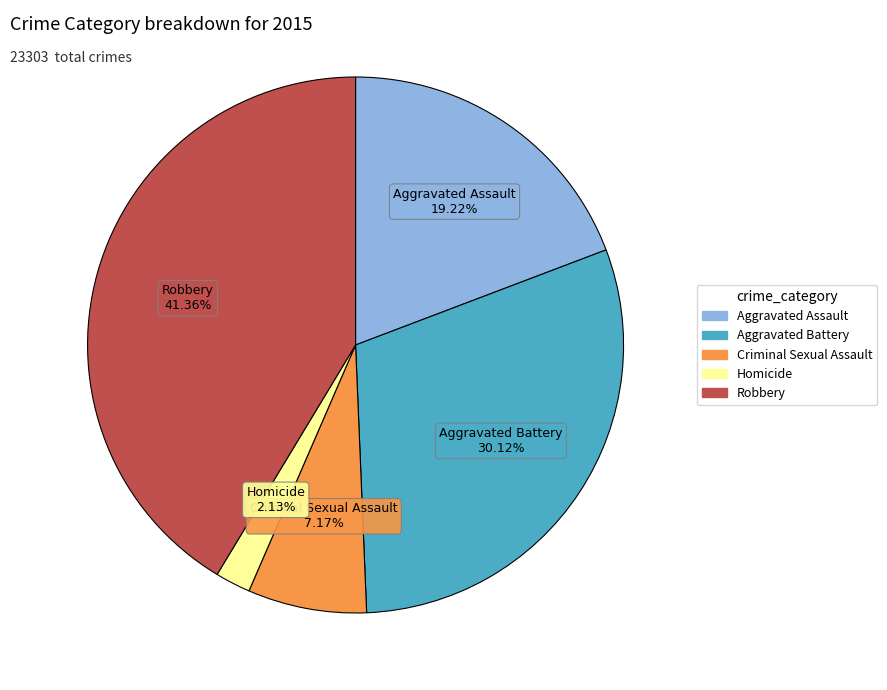

What percentage is the Homicide slice, to the nearest percent?

2%